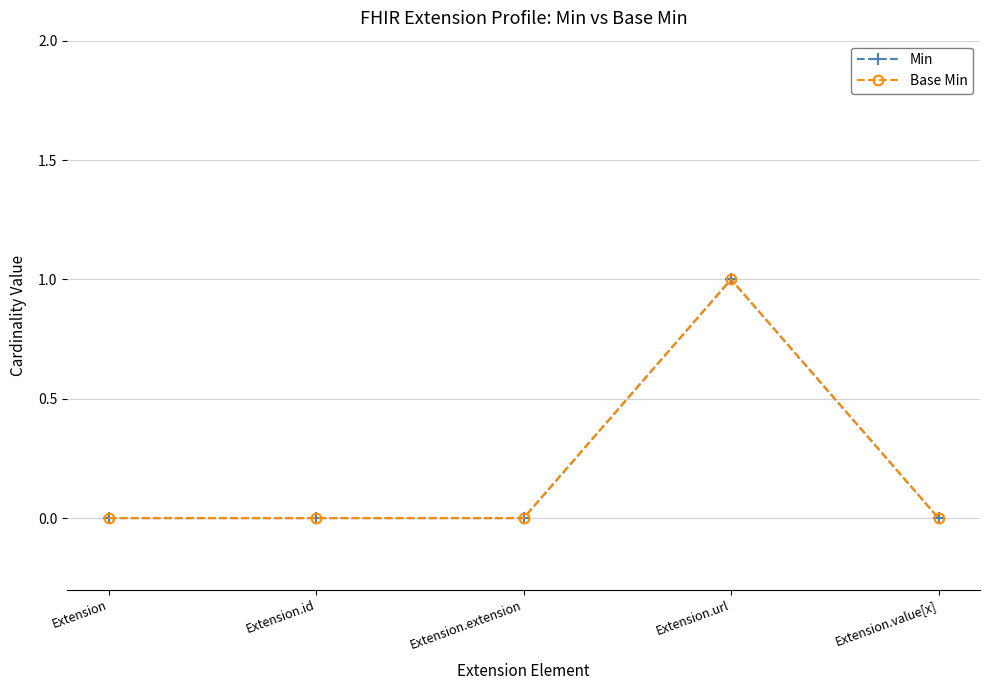

Reading left to right, extract all data points from this chart.

Min: 0	0	0	1	0
Base Min: 0	0	0	1	0